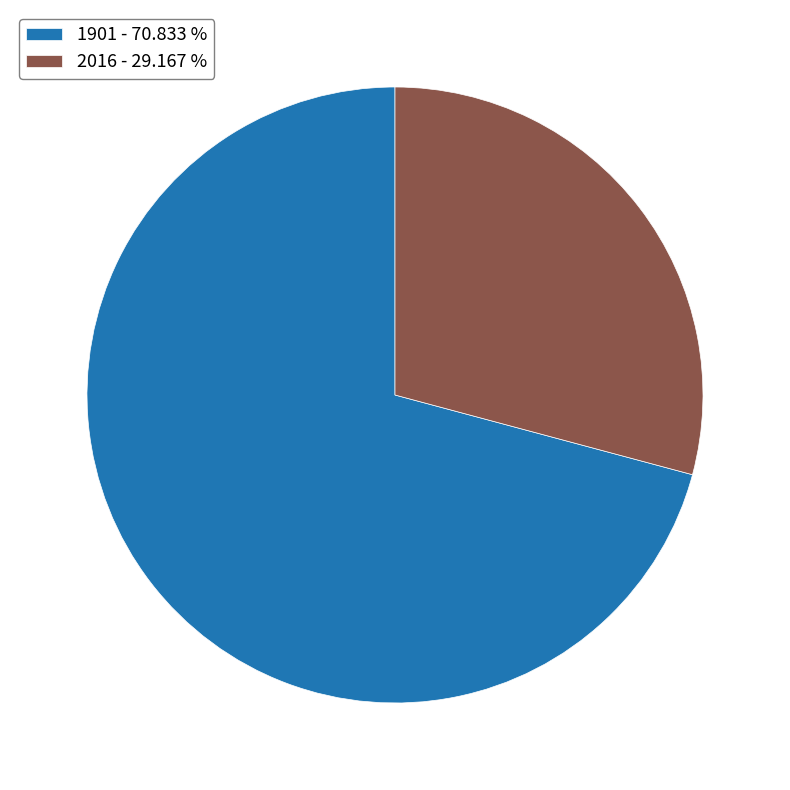

Which slice represents more than half of the pie?

1901